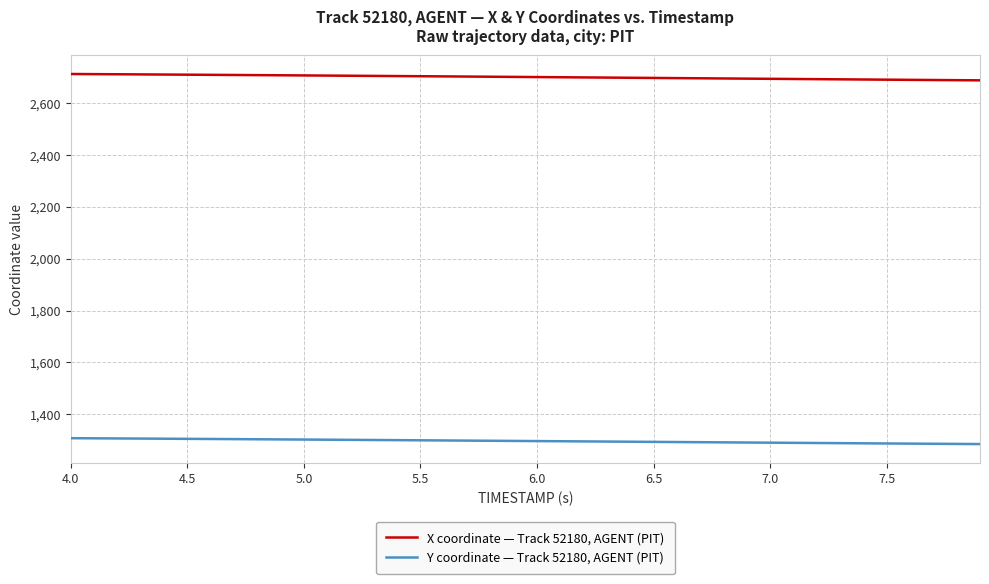

Rank the series by their average value, from lowest to highest.

Y coordinate — Track 52180, AGENT (PIT), X coordinate — Track 52180, AGENT (PIT)